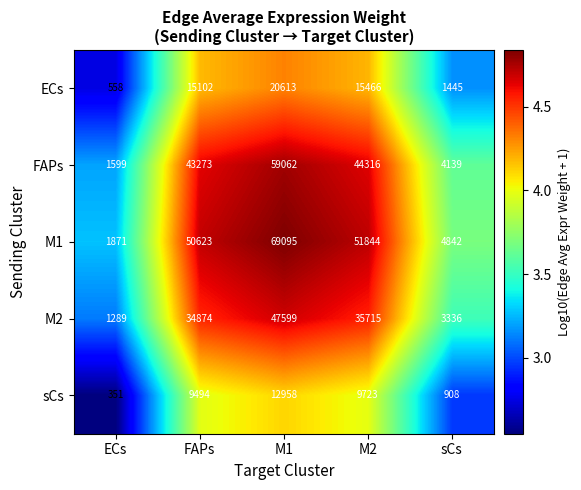

What is the maximum value shown in the chart?

69095